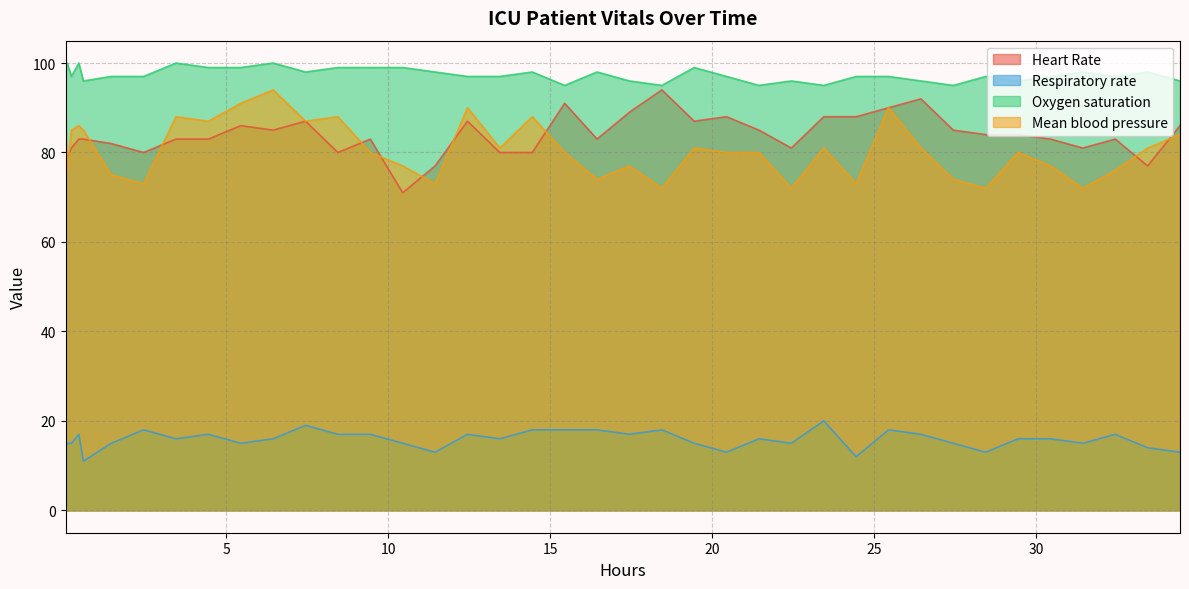

How many lines are shown in the chart?

4